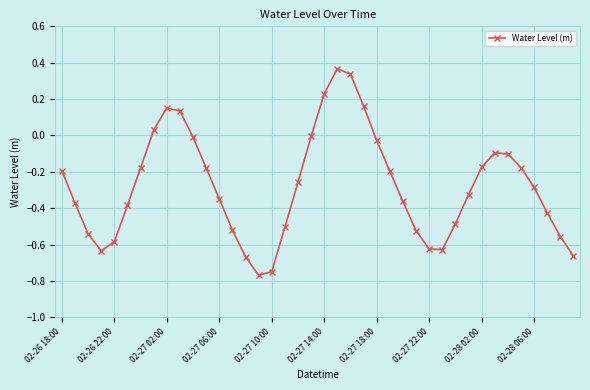

What is the difference between the maximum and minimum values?

1.1